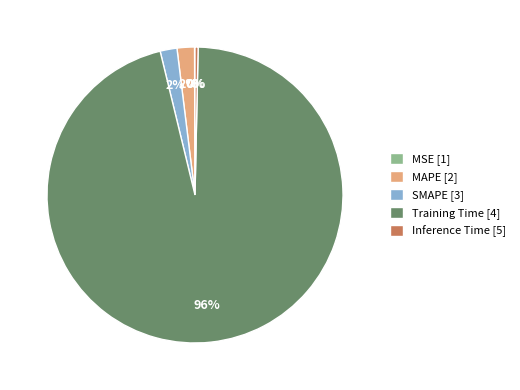

What percentage is the SMAPE slice, to the nearest percent?

2%